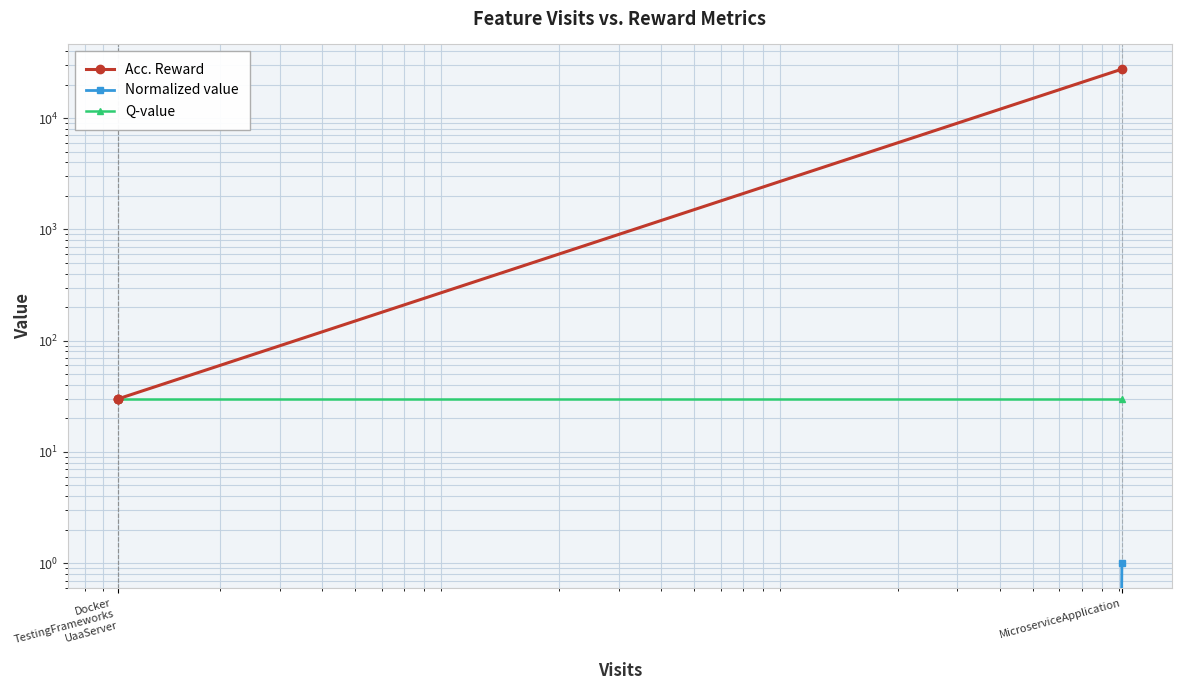

Is the value of Q-value at Docker TestingFrameworks UaaServer greater than the value of Acc. Reward at Docker TestingFrameworks UaaServer?

No